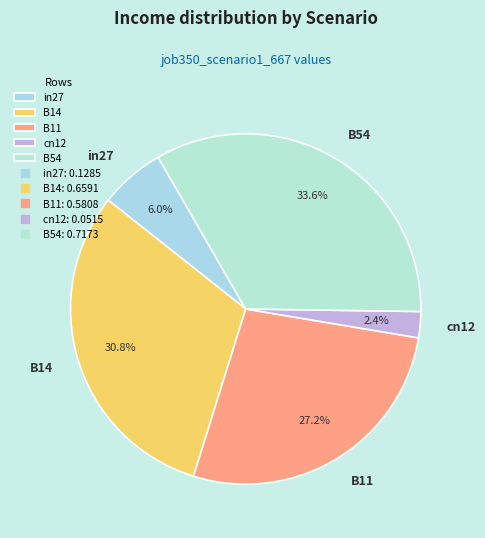

To the nearest percent, what portion does B11 represent?

27%